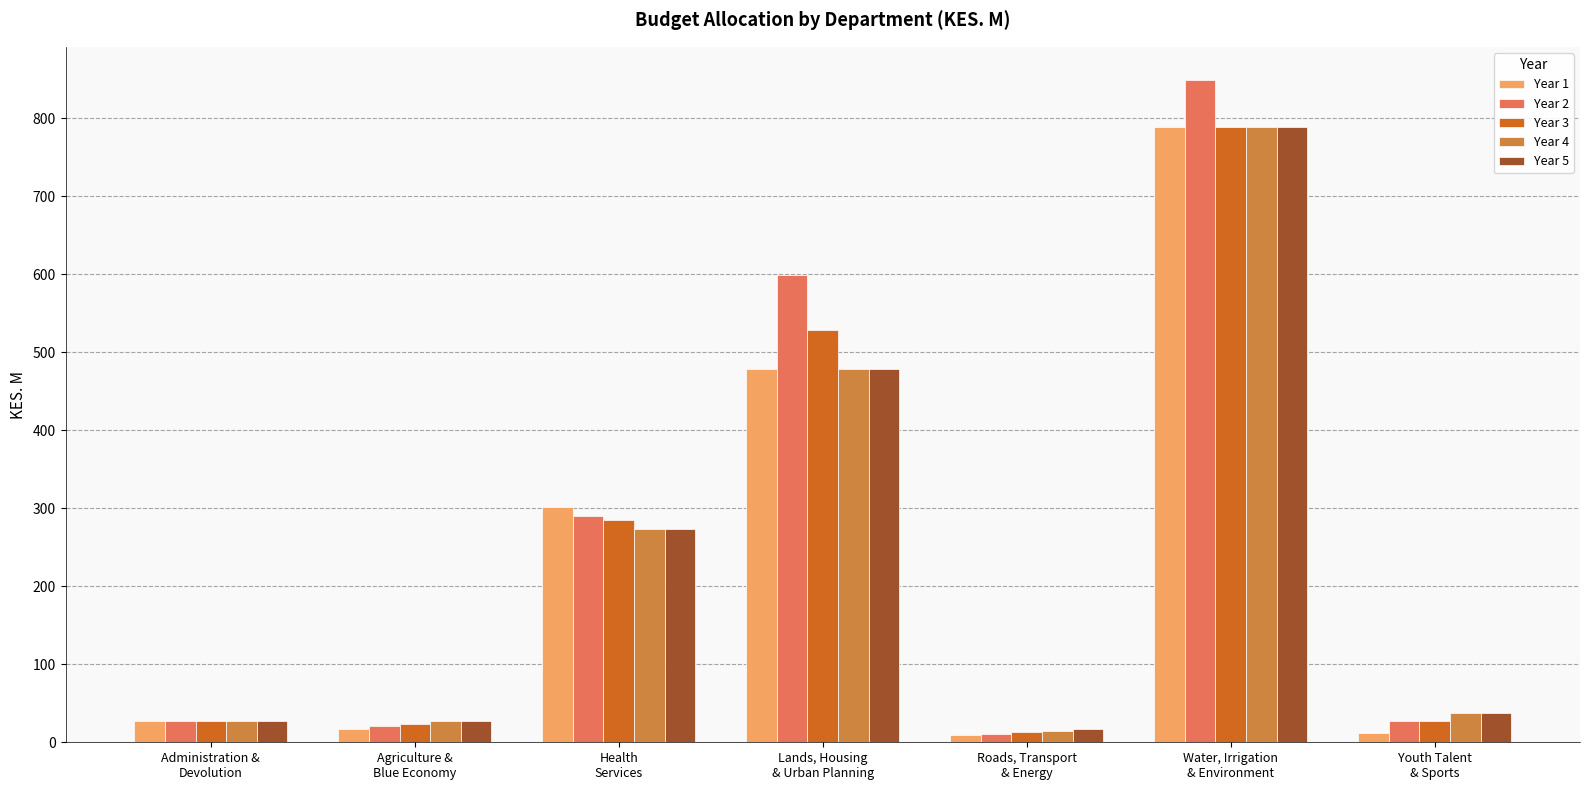

What is the difference between the maximum and minimum values in the Year 3 series?

776.2